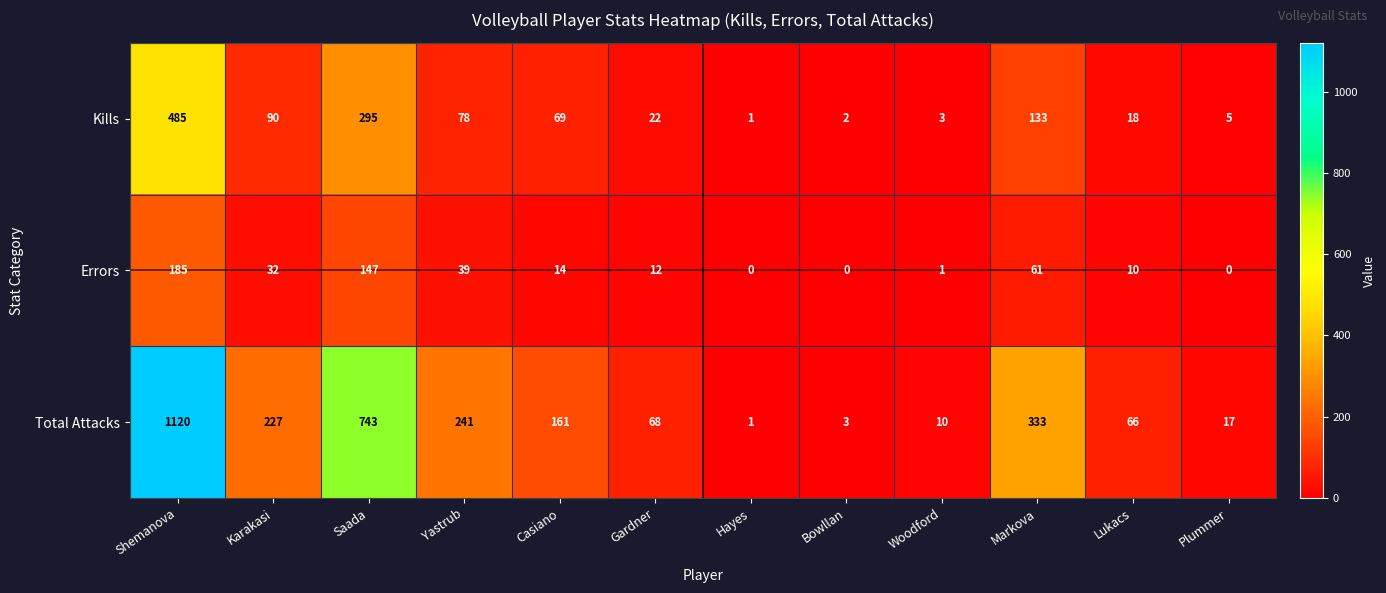

What is the sum of the Total Attacks values at Markova and Shemanova?

1453